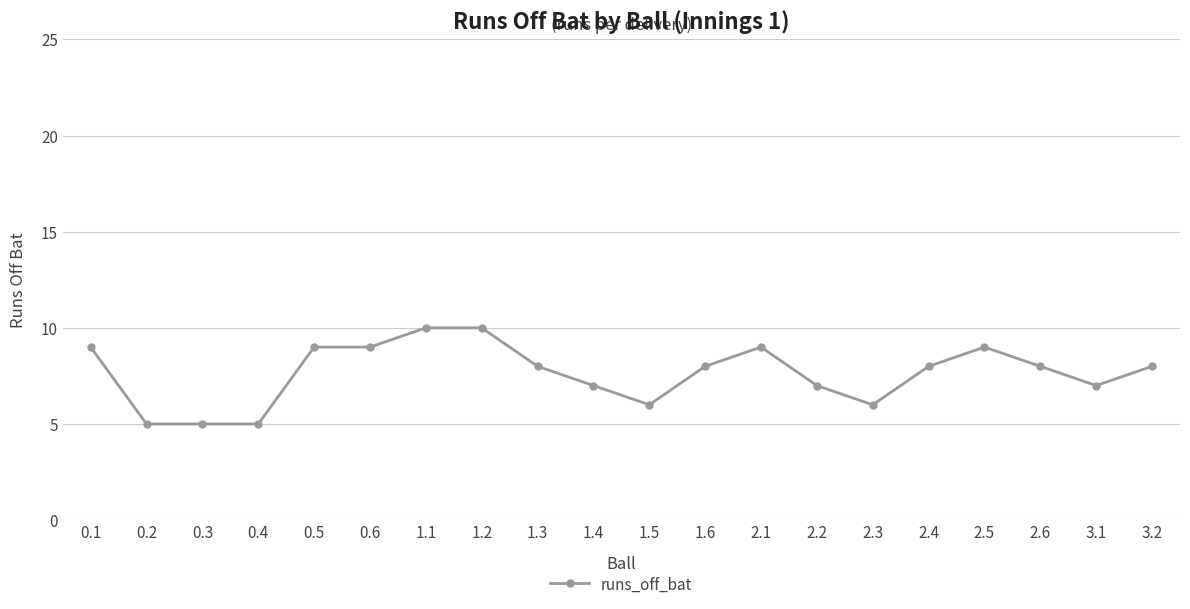

Between 3.1 and 2.5, which is larger?

2.5